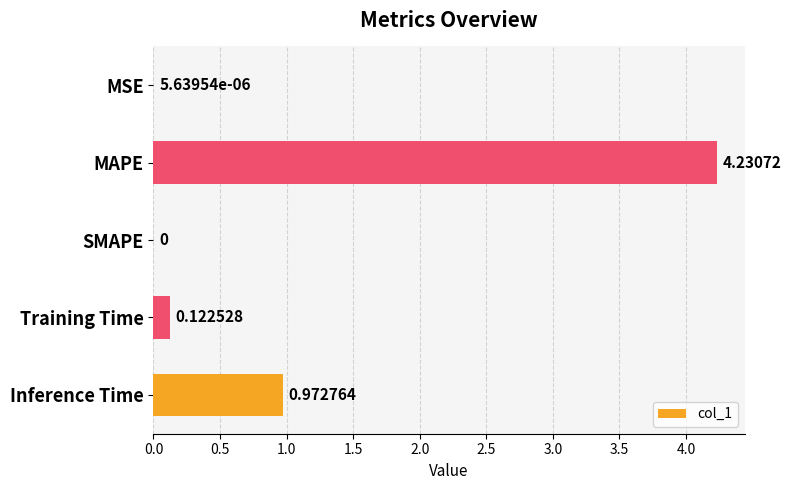

What is the change in value from MSE to Inference Time?

+1.0